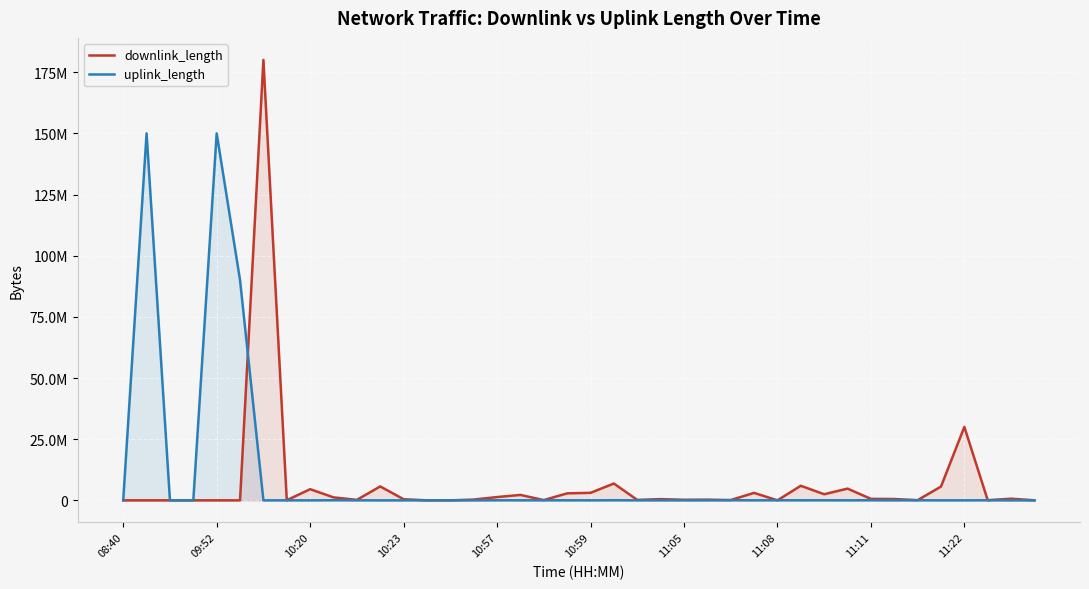

The value of downlink_length at 11:22 is 1652455. True or false?

False